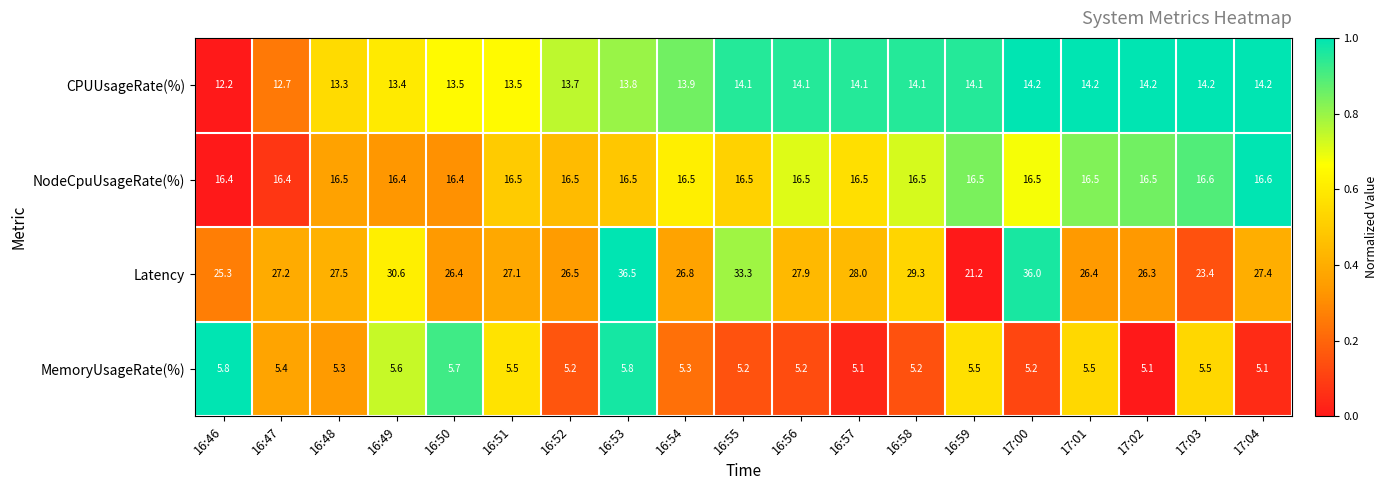

What is the difference between the highest and lowest values at 16:54?

21.5